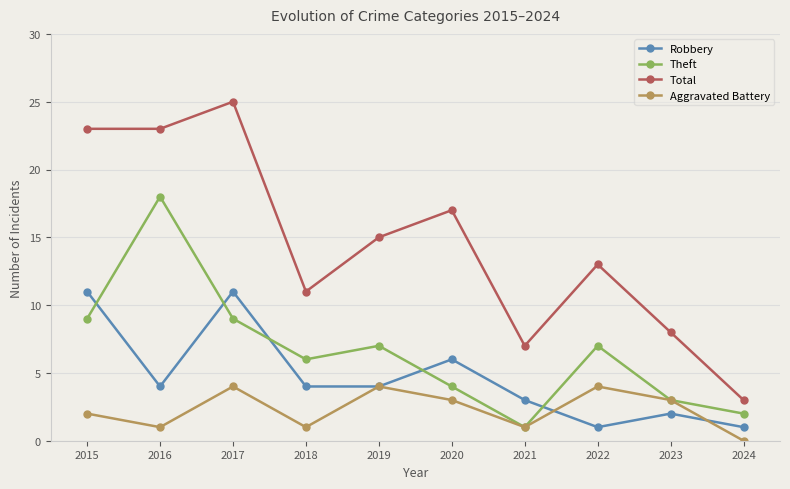

The value of Theft at 2016 is 18. True or false?

True